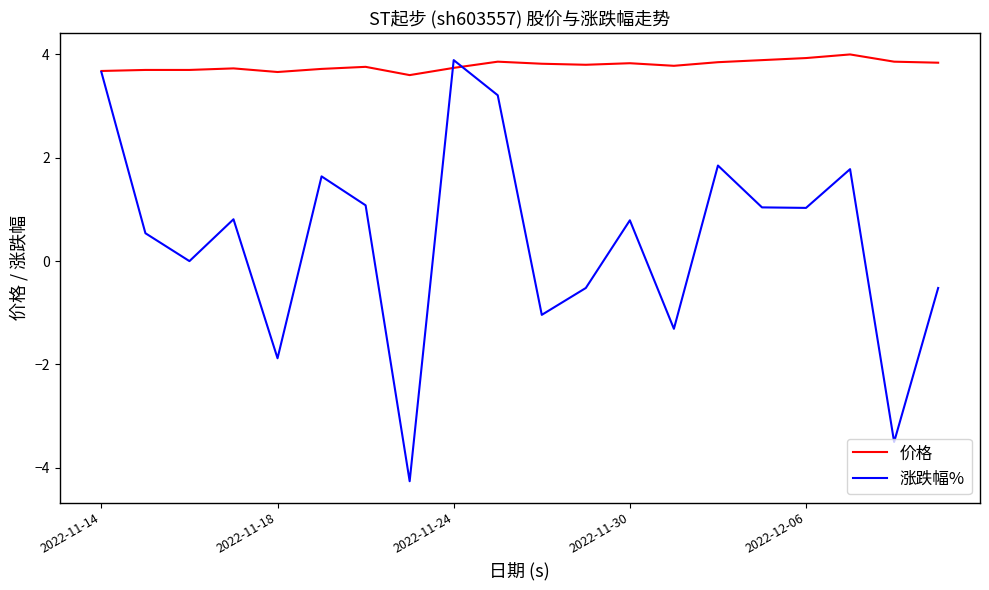

What is the minimum value shown in the chart?

-4.3